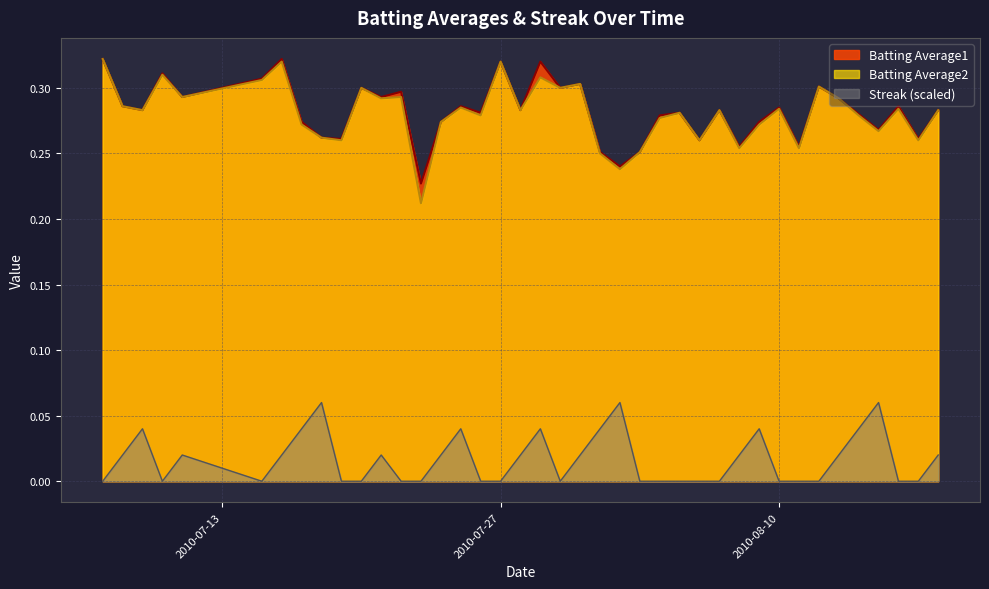

Which series changed the most between 2010-07-11 and 2010-08-07?

Streak